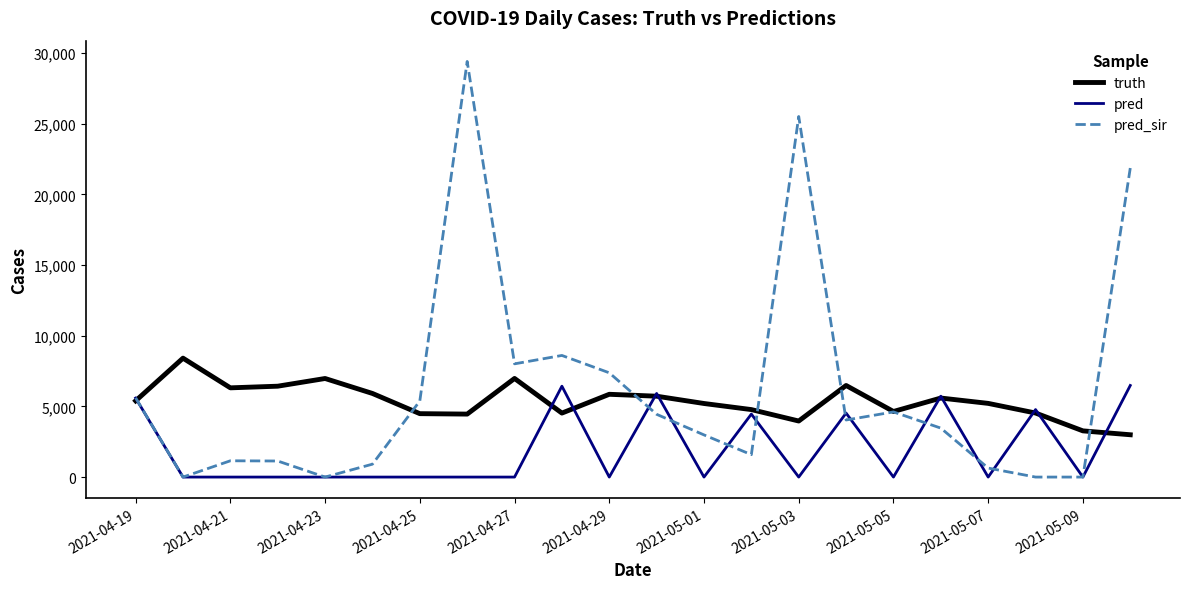

What is the greatest value displayed?

29409.0